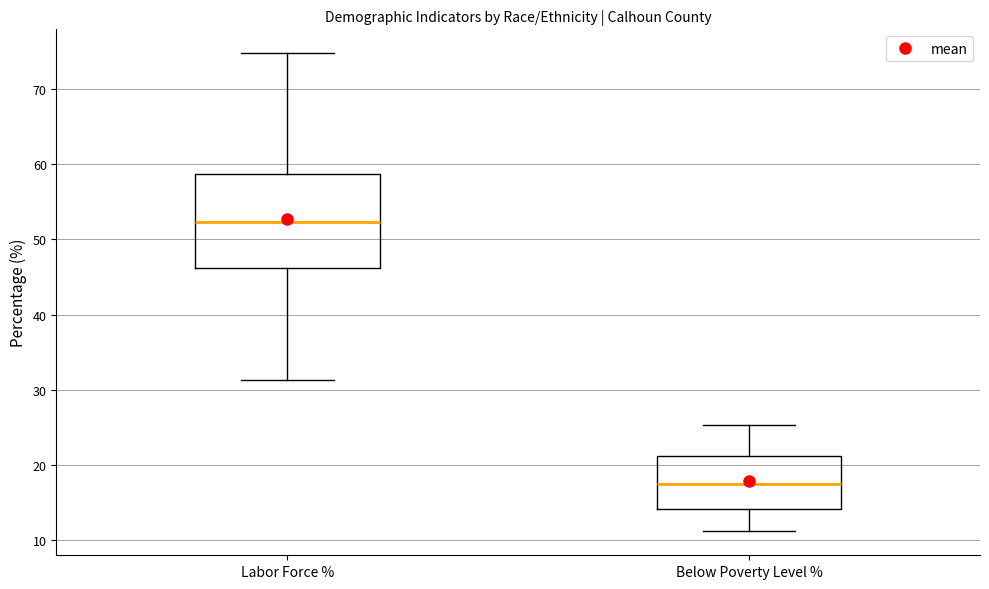

Which box is the tallest, from its lower edge to its upper edge?

Labor Force %